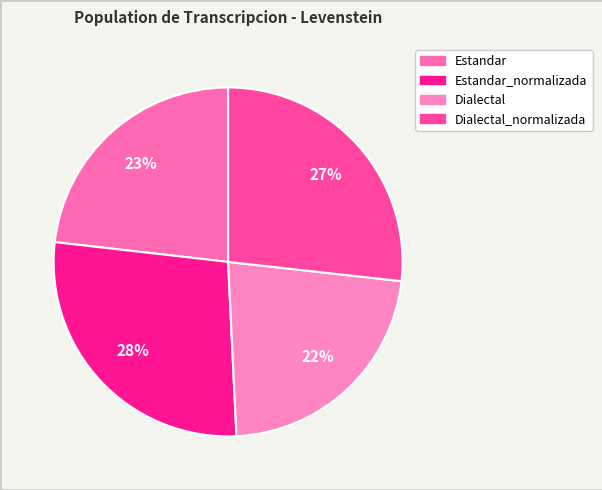

Which category has the smallest portion of the pie?

Dialectal